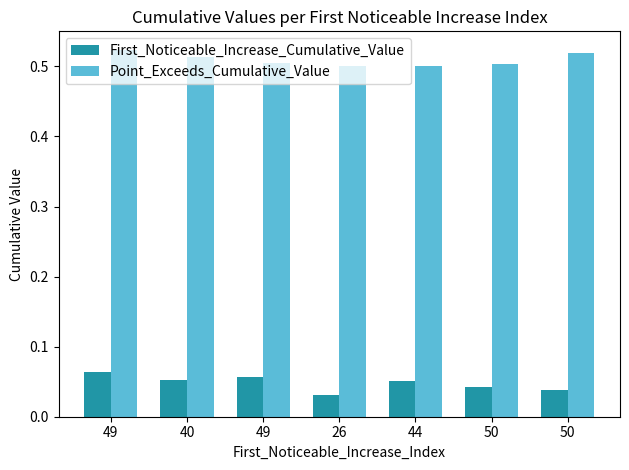

What is the maximum value shown in the chart?

0.5